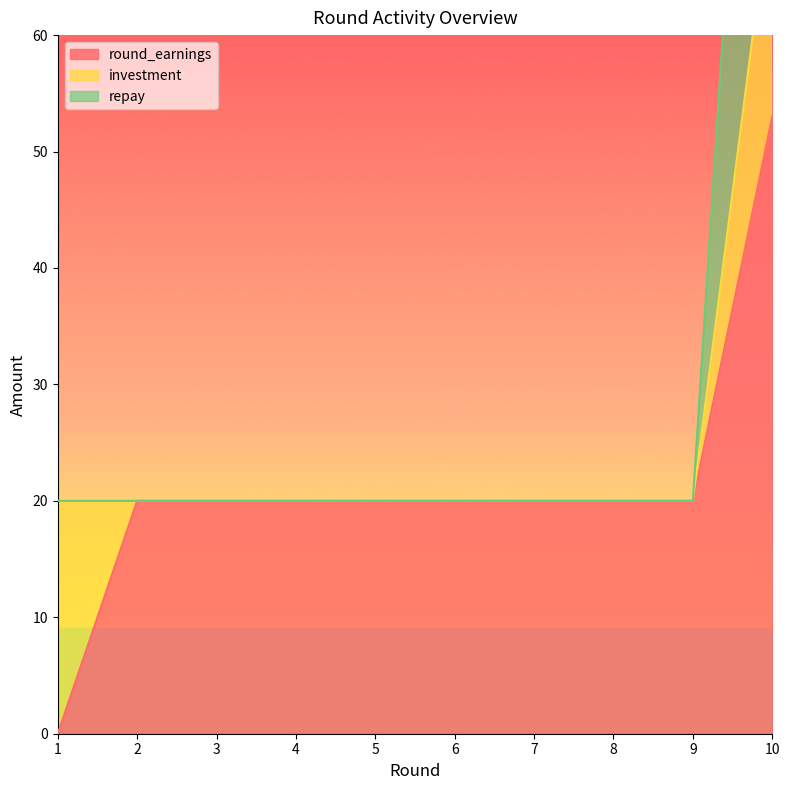

What is the sum of all repay values?

253